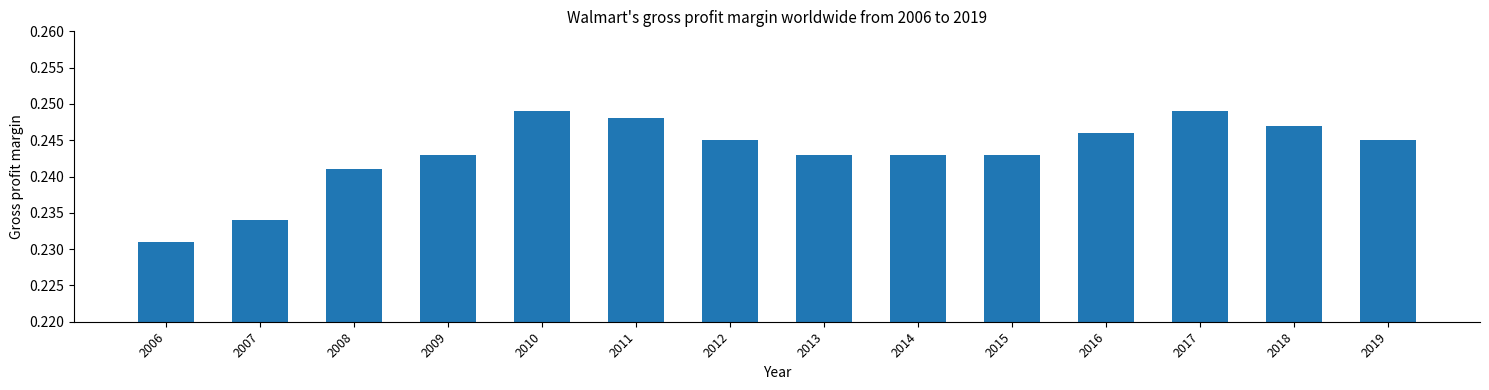

The chart shows a value of 0.1 at 2007. True or false?

False